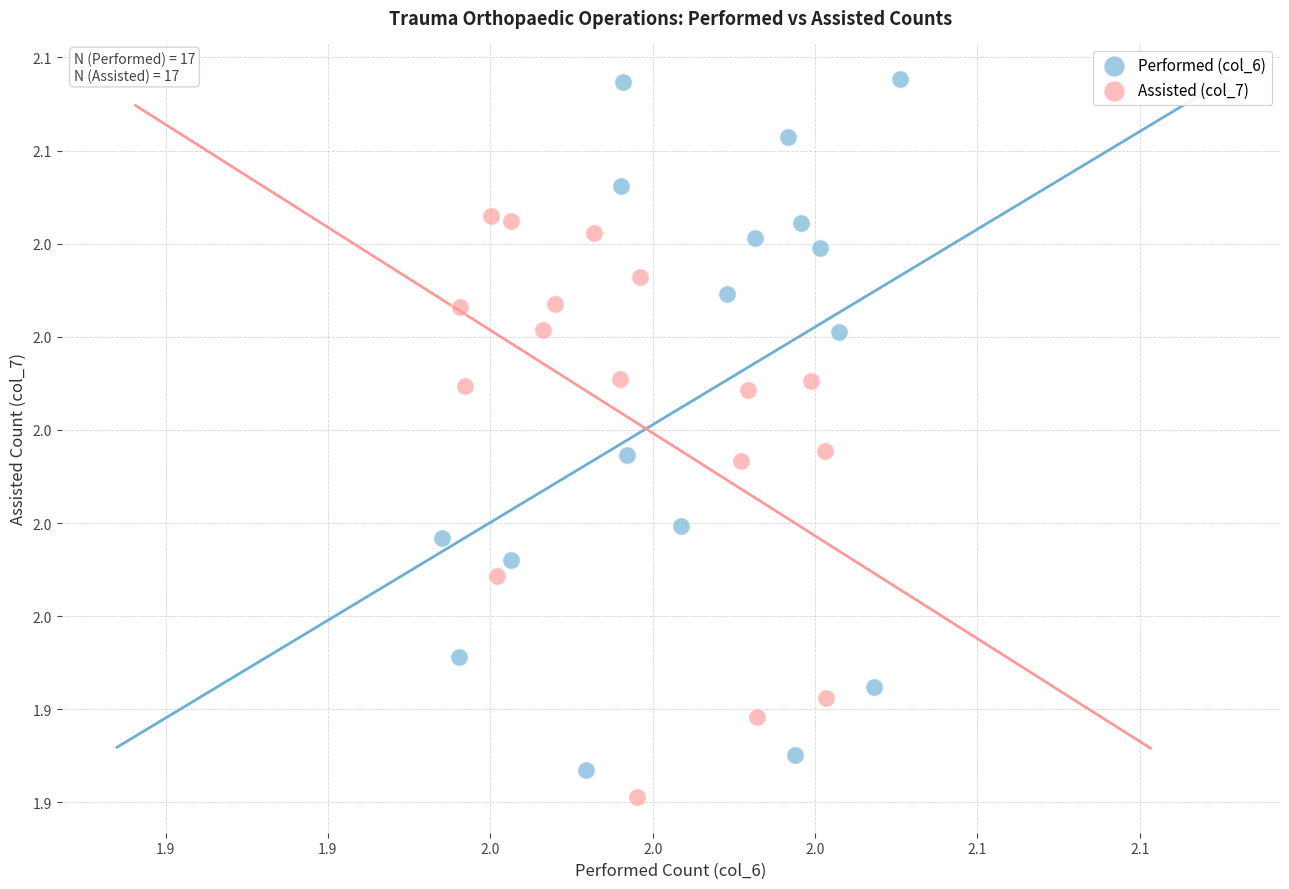

Which series has the largest Y range (max minus min)?

Performed (col_6)